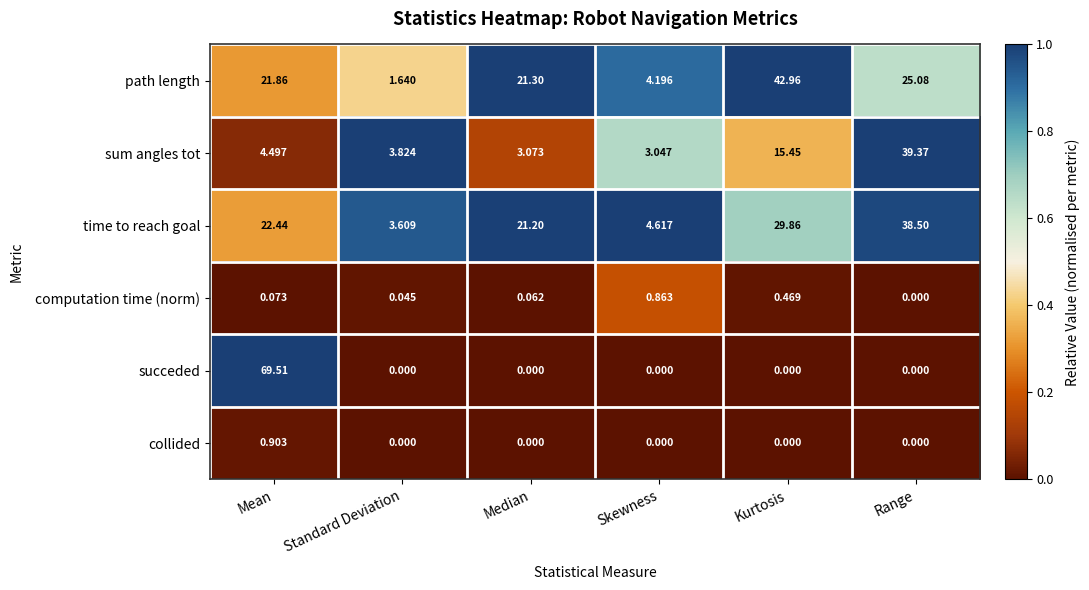

At which category is the sum across all series the highest?

Mean